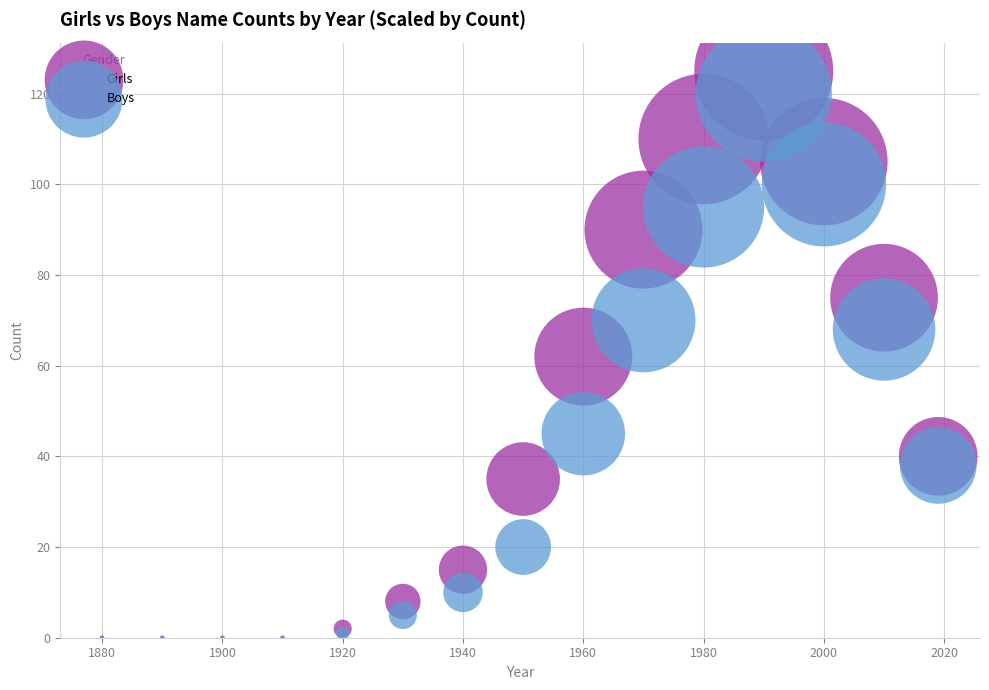

What are all the series names shown in the legend?

Girls, Boys